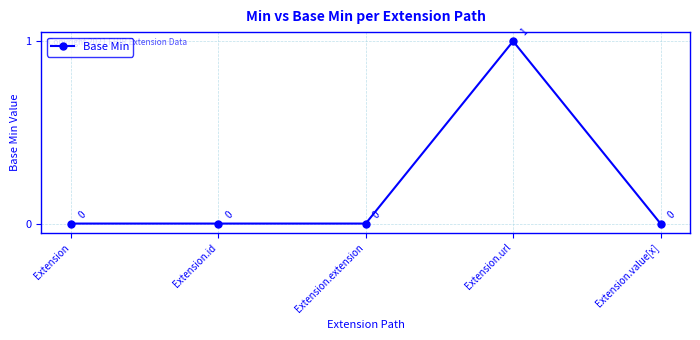

Reading left to right, list all the values displayed in this chart.

Extension=0	Extension.id=0	Extension.extension=0	Extension.url=1	Extension.value[x]=0